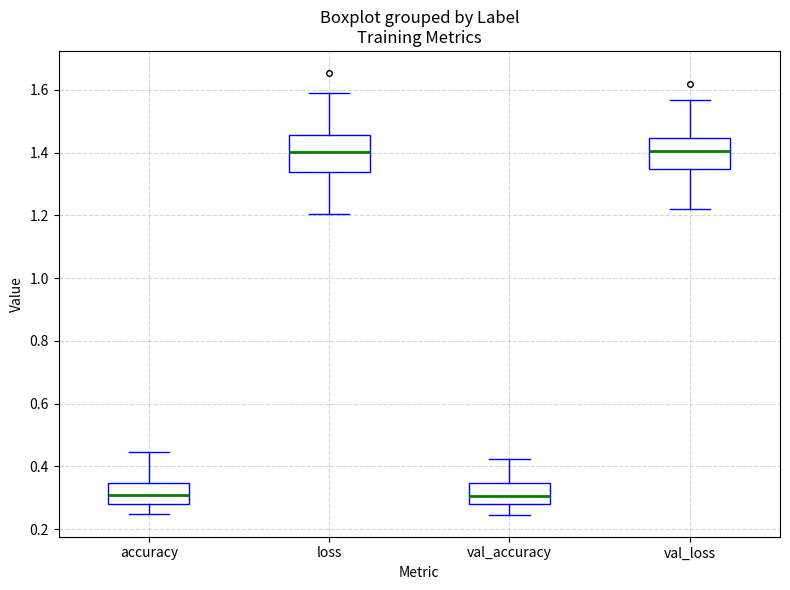

Reading left to right, transcribe this box plot: for each box, give where its median line is, the range the box spans, and where its two whiskers end, as read against the y-axis. The values are not printed on the chart, so give them approximately, as read against the axis.

accuracy: median 0.30, box 0.28 to 0.34, whiskers 0.24 to 0.44
loss: median 1.40, box 1.34 to 1.46, whiskers 1.20 to 1.58
val_accuracy: median 0.30, box 0.28 to 0.34, whiskers 0.24 to 0.42
val_loss: median 1.40, box 1.34 to 1.44, whiskers 1.22 to 1.56